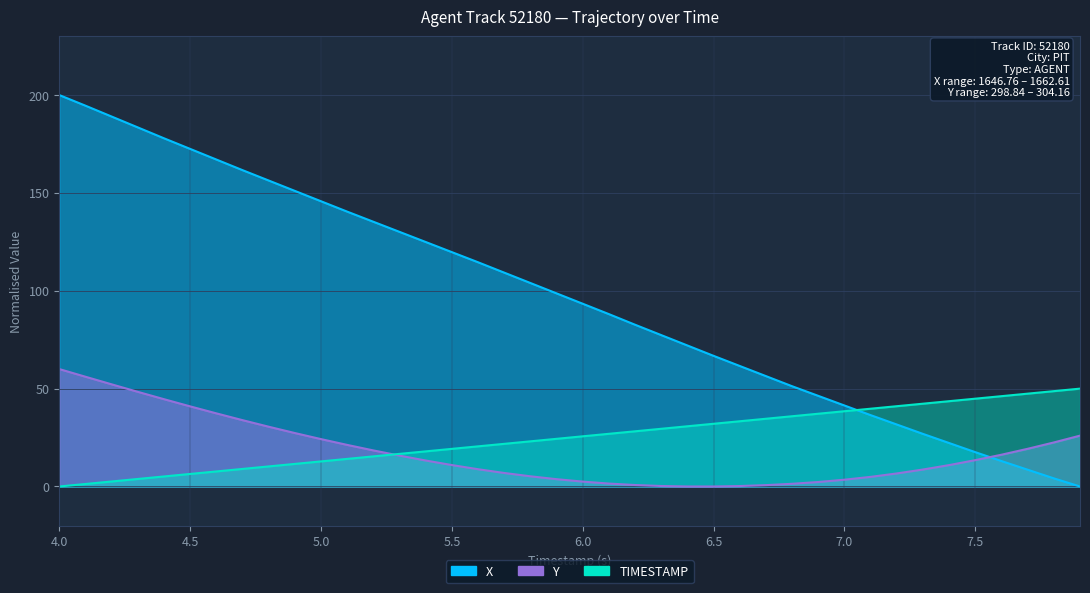

Reading right to left, transcribe all the data shown in this chart.

TIMESTAMP: 7.9=50.0	7.8=48.7	7.7=47.4	7.6=46.2	7.5=44.9	7.4=43.6	7.3=42.3	7.2=41.0	7.1=39.7	7.0=38.5	6.9=37.2	6.8=35.9	6.7=34.6	6.6=33.3	6.5=32.1	6.4=30.8	6.3=29.5	6.2=28.2	6.1=26.9	6.0=25.6	5.9=24.4	5.8=23.1	5.7=21.8	5.6=20.5	5.5=19.2	5.4=17.9	5.3=16.7	5.2=15.4	5.1=14.1	5.0=12.8	4.9=11.5	4.8=10.3	4.7=9.0	4.6=7.7	4.5=6.4	4.4=5.1	4.3=3.8	4.2=2.6	4.1=1.3	4.0=0.0
X: 7.9=0.0	7.8=4.2	7.7=8.6	7.6=13.0	7.5=17.5	7.4=22.2	7.3=26.9	7.2=31.7	7.1=36.5	7.0=41.4	6.9=46.3	6.8=51.2	6.7=56.4	6.6=61.6	6.5=66.8	6.4=72.1	6.3=77.4	6.2=82.6	6.1=88.1	6.0=93.4	5.9=98.7	5.8=104.0	5.7=109.3	5.6=114.6	5.5=119.7	5.4=124.9	5.3=130.1	5.2=135.3	5.1=140.4	5.0=145.7	4.9=151.0	4.8=156.3	4.7=161.6	4.6=167.1	4.5=172.5	4.4=177.9	4.3=183.5	4.2=189.0	4.1=194.6	4.0=200.0
Y: 7.9=26.0	7.8=22.5	7.7=19.3	7.6=16.2	7.5=13.5	7.4=10.9	7.3=8.7	7.2=6.7	7.1=4.9	7.0=3.5	6.9=2.3	6.8=1.4	6.7=0.7	6.6=0.2	6.5=0.0	6.4=0.0	6.3=0.3	6.2=0.8	6.1=1.5	6.0=2.5	5.9=3.7	5.8=5.2	5.7=6.9	5.6=8.8	5.5=11.0	5.4=13.3	5.3=15.8	5.2=18.4	5.1=21.3	5.0=24.2	4.9=27.3	4.8=30.5	4.7=33.9	4.6=37.4	4.5=40.9	4.4=44.6	4.3=48.4	4.2=52.2	4.1=56.1	4.0=60.0